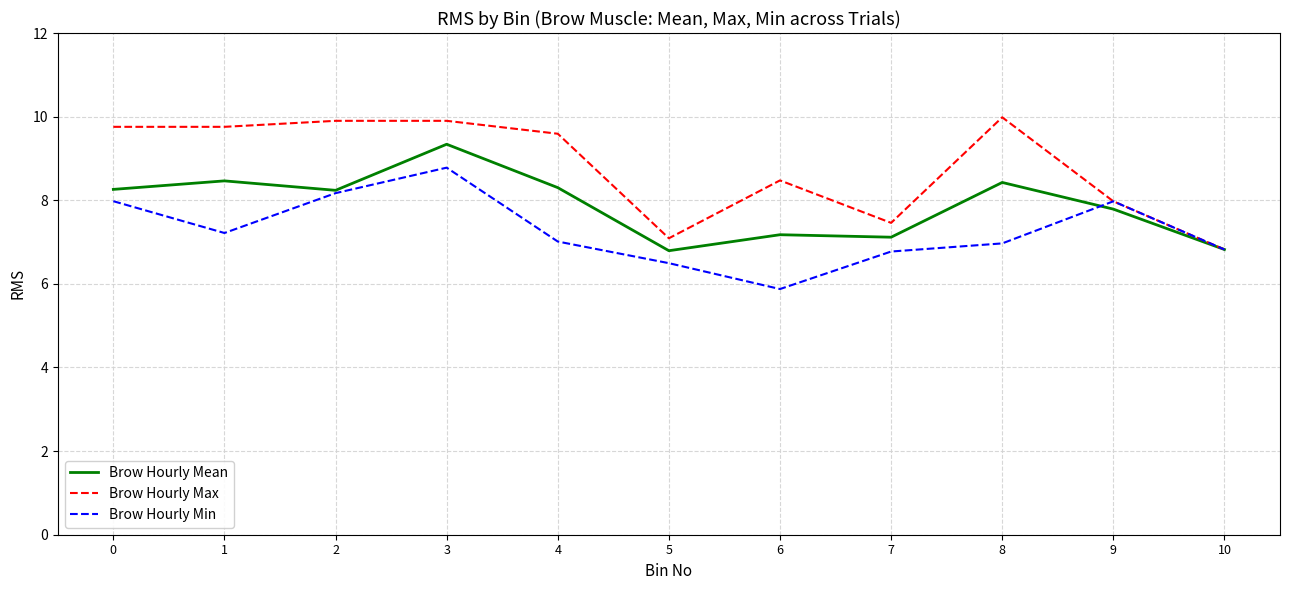

How many series are shown in this chart?

3